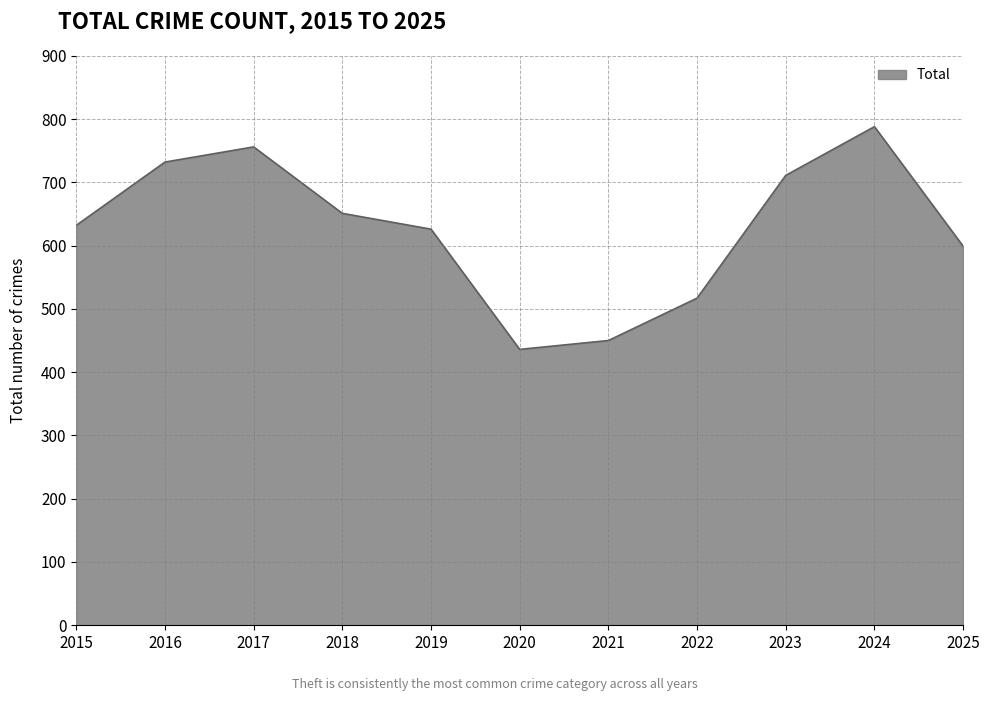

How many lines are shown in the chart?

1